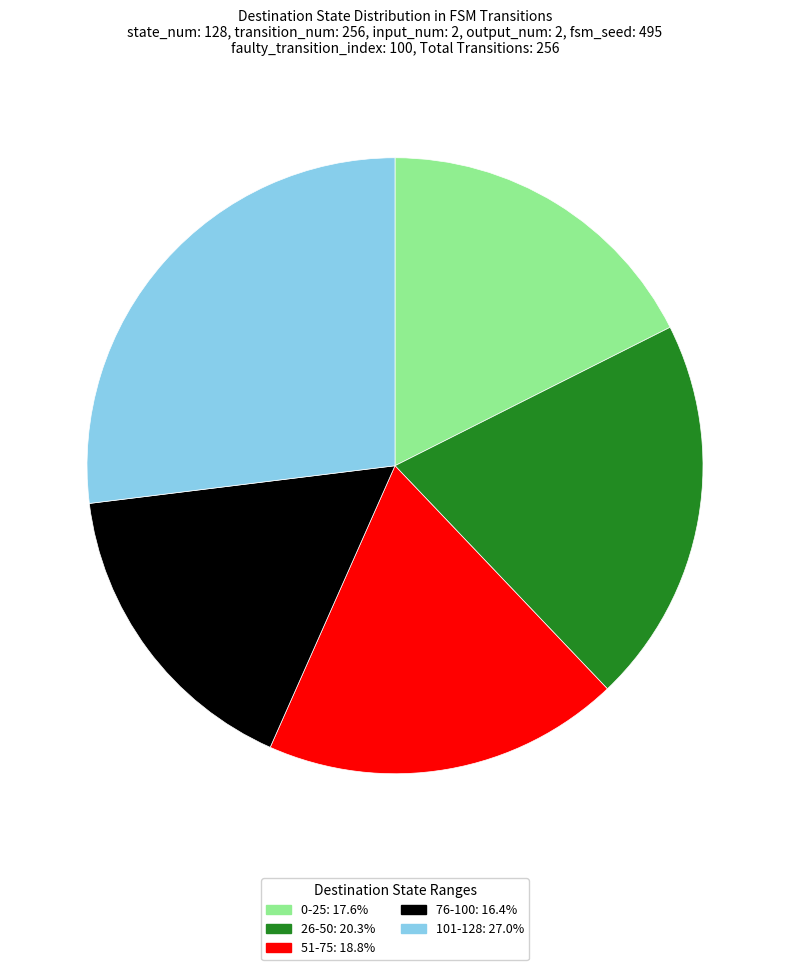

Is there a majority slice in this chart?

No